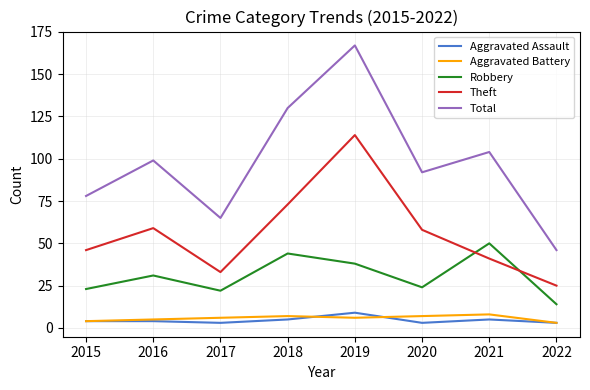

Reading left to right, list all the values displayed in this chart.

Aggravated Assault: 2015=4	2016=4	2017=3	2018=5	2019=9	2020=3	2021=5	2022=3
Aggravated Battery: 2015=4	2016=5	2017=6	2018=7	2019=6	2020=7	2021=8	2022=3
Robbery: 2015=23	2016=31	2017=22	2018=44	2019=38	2020=24	2021=50	2022=14
Theft: 2015=46	2016=59	2017=33	2018=73	2019=114	2020=58	2021=41	2022=25
Total: 2015=78	2016=99	2017=65	2018=130	2019=167	2020=92	2021=104	2022=46